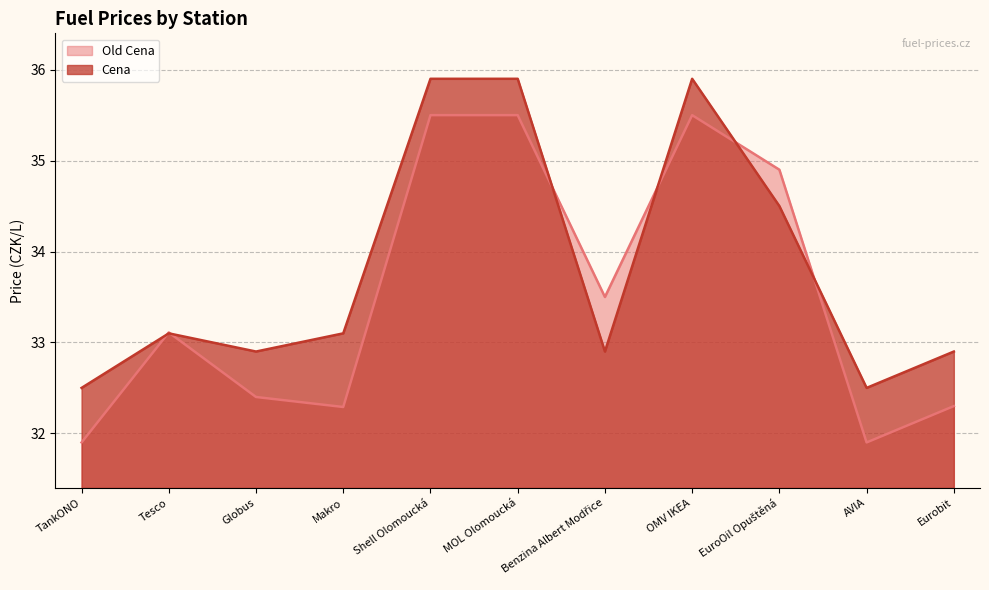

Reading right to left, what are all the values shown in this chart?

Old Cena: Eurobit=32.3	AVIA=31.9	EuroOil Opuštěná=34.9	OMV IKEA=35.5	Benzina Albert Modřice=33.5	MOL Olomoucká=35.5	Shell Olomoucká=35.5	Makro=32.3	Globus=32.4	Tesco=33.1	TankONO=31.9
Cena: Eurobit=32.9	AVIA=32.5	EuroOil Opuštěná=34.5	OMV IKEA=35.9	Benzina Albert Modřice=32.9	MOL Olomoucká=35.9	Shell Olomoucká=35.9	Makro=33.1	Globus=32.9	Tesco=33.1	TankONO=32.5